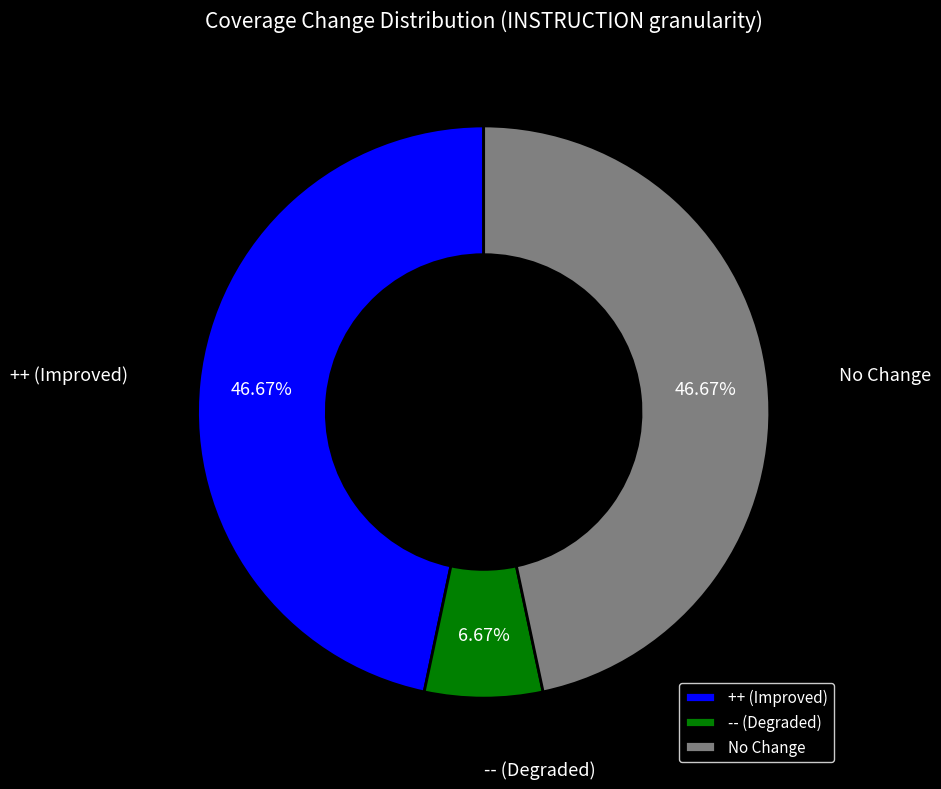

Does any single category account for the majority?

No